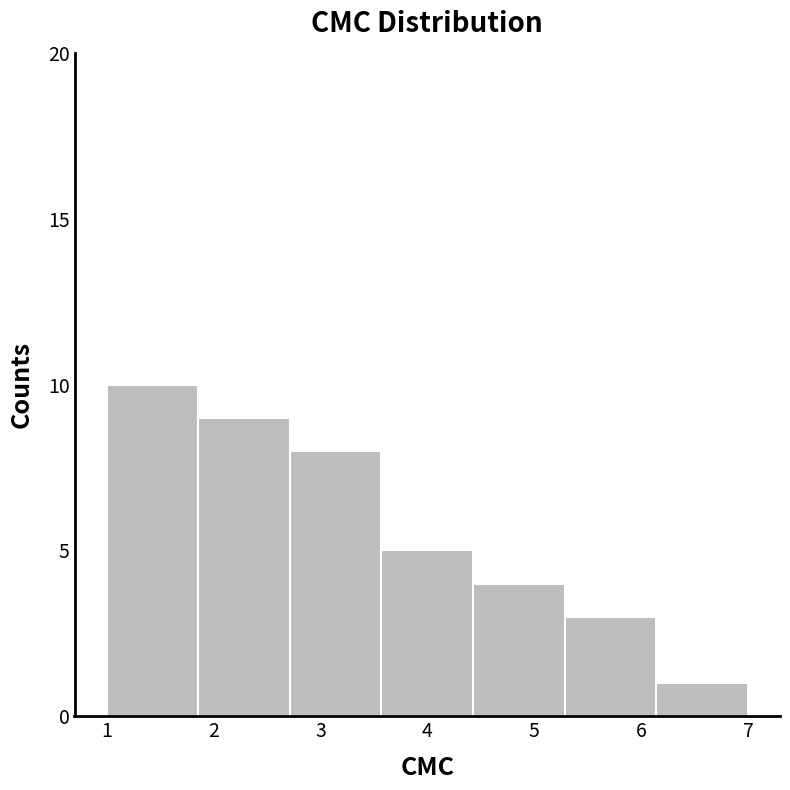

Reading left to right, list every bar in this chart as the range it spans on the x-axis followed by its height. Neither the bar edges nor the heights are printed on the chart, so give them approximately, as read against the axes.

1.0 to 1.9: 10
1.9 to 2.7: 9
2.7 to 3.6: 8
3.6 to 4.4: 5
4.4 to 5.3: 4
5.3 to 6.1: 3
6.1 to 7.0: 1